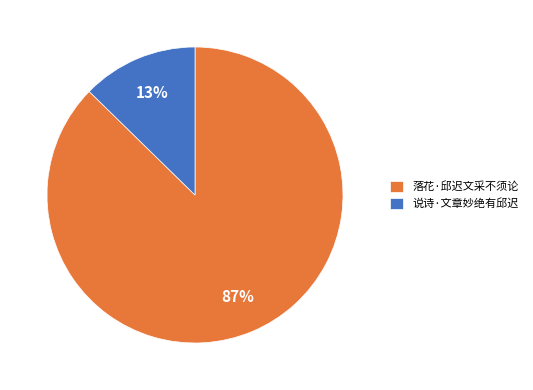

Which category has the biggest portion of the pie?

落花·邱迟文采不须论